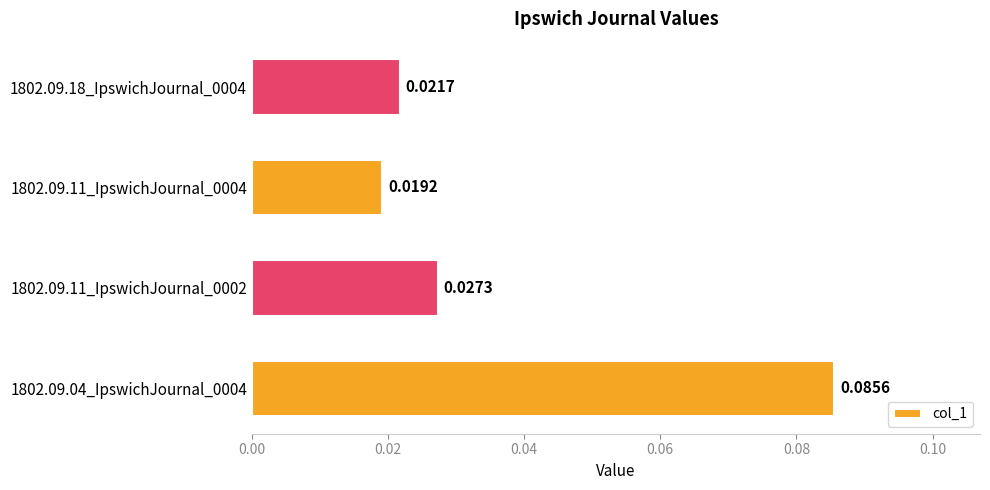

Which has a higher value, 1802.09.11_IpswichJournal_0004 or 1802.09.18_IpswichJournal_0004?

1802.09.18_IpswichJournal_0004